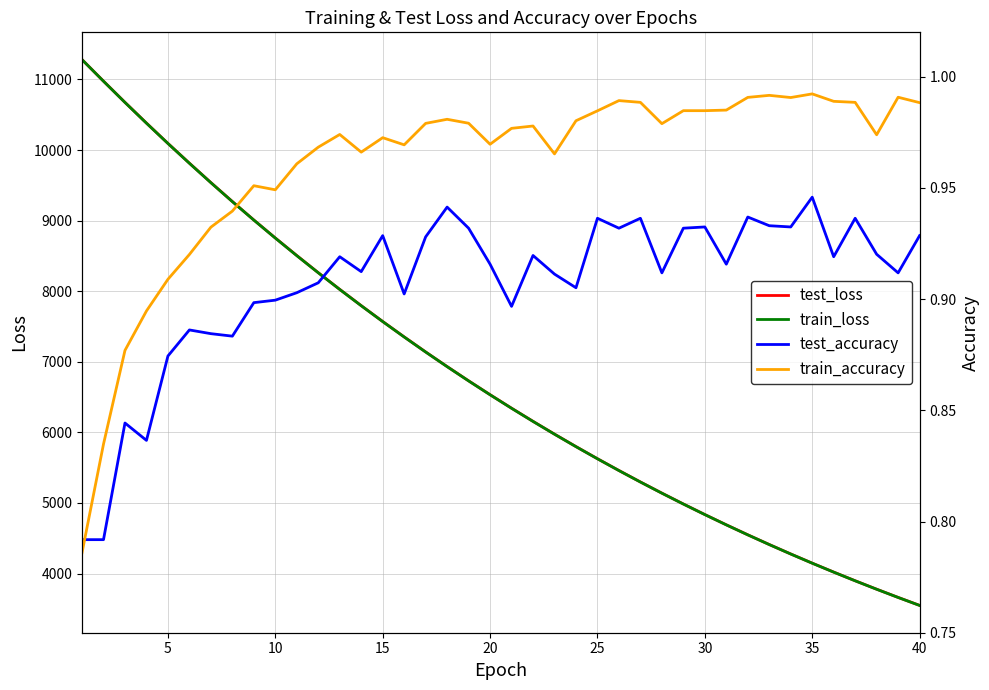

What is the sum of all test_loss values?

271238.8